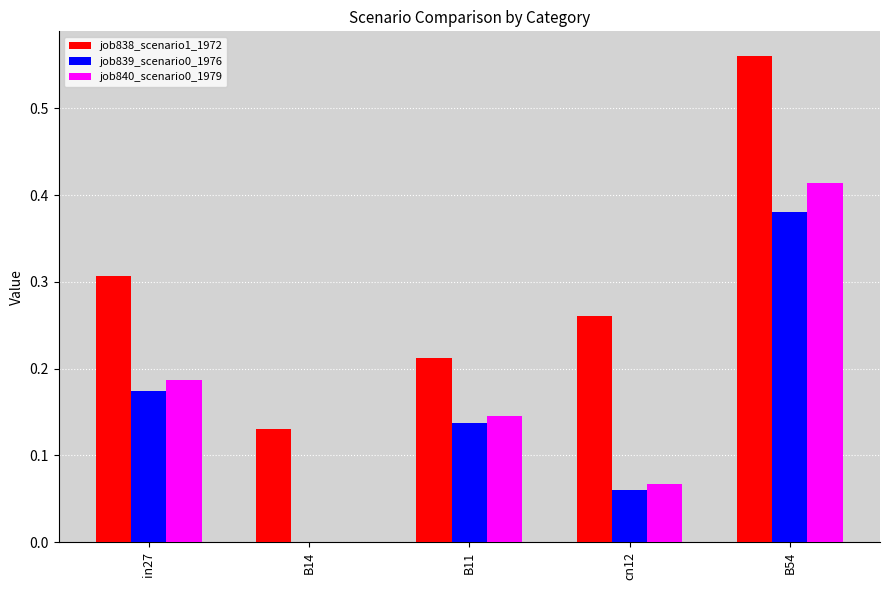

What is the sum of all job839_scenario0_1976 values?

0.8